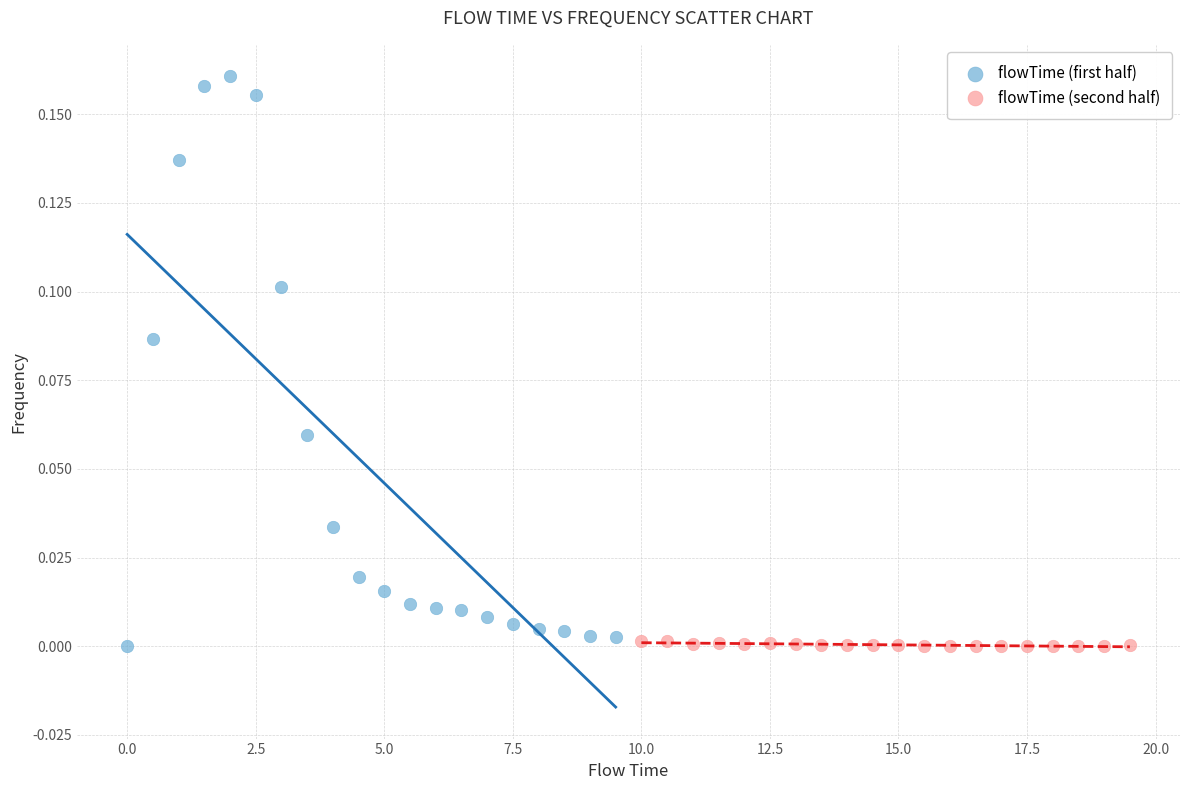

Which series contains the highest Y value?

flowTime (first half)